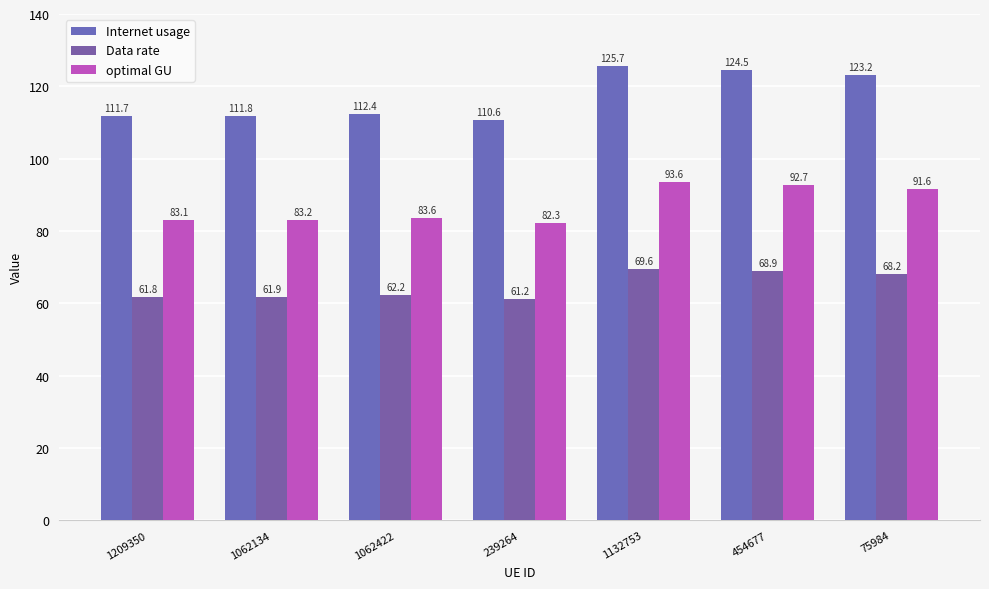

How many data points does each series have?

7